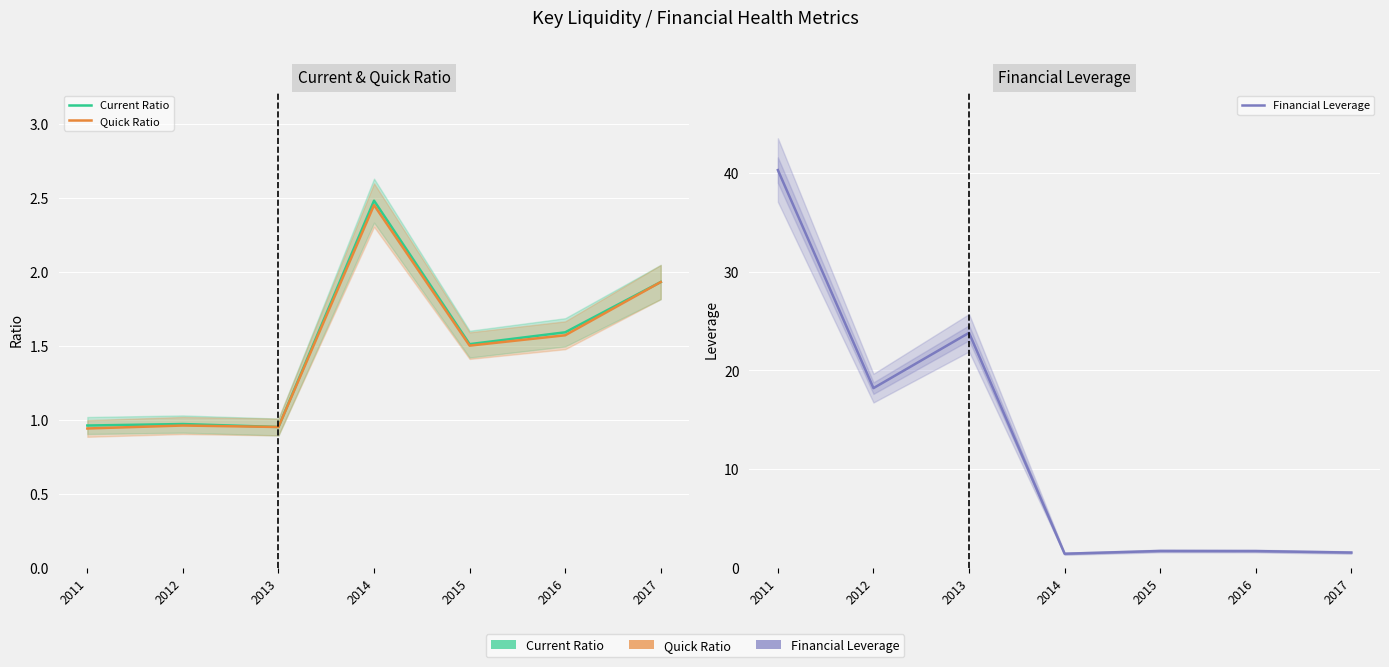

Rank the series by their maximum value, from lowest to highest.

Quick Ratio, Current Ratio, Financial Leverage